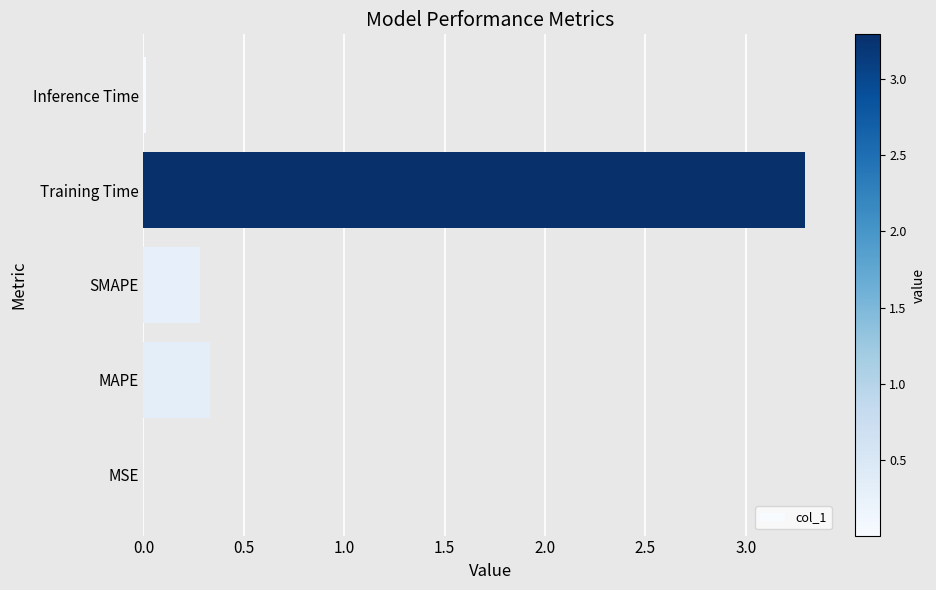

The value at MSE is 0.0. True or false?

True